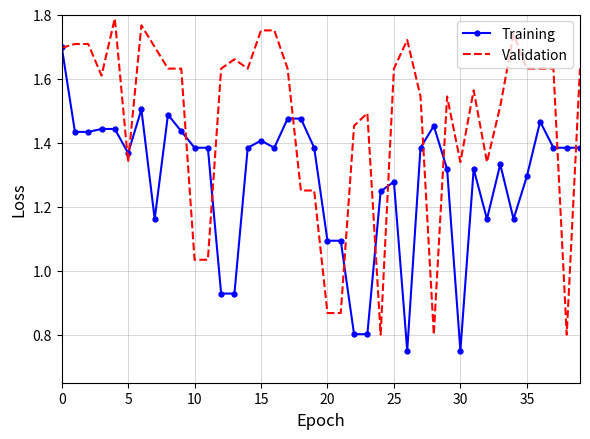

Which series has the widest spread of values?

Validation